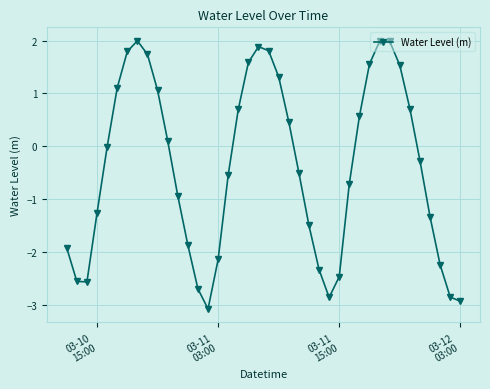

What is the difference between the maximum and minimum values?

5.1